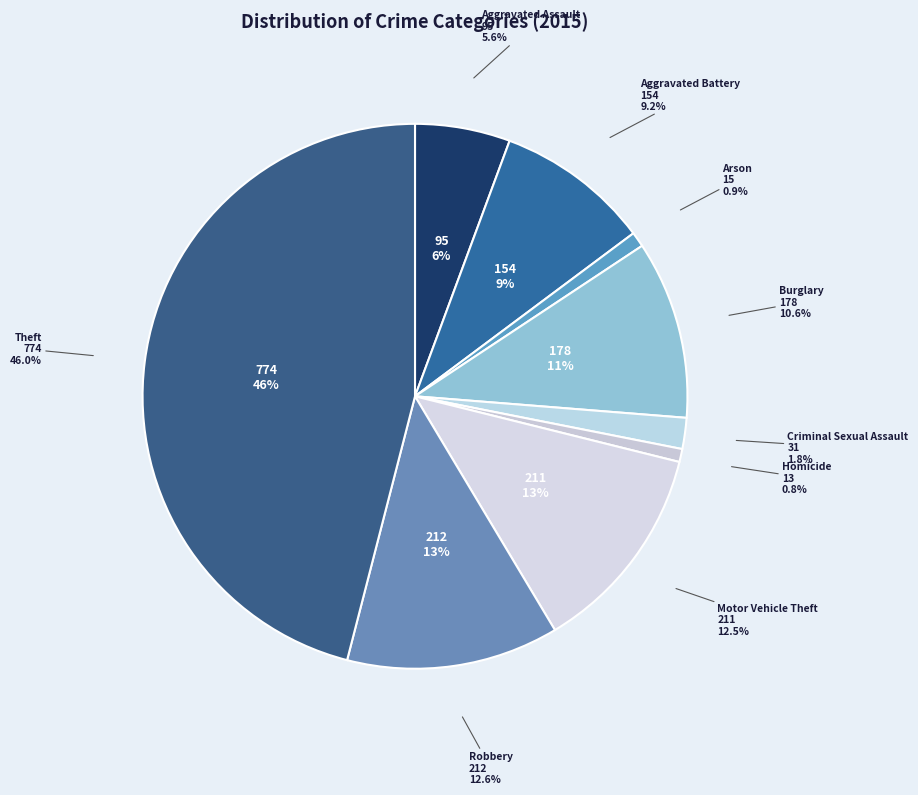

Do Criminal Sexual Assault and Theft together represent more than half of the pie?

No